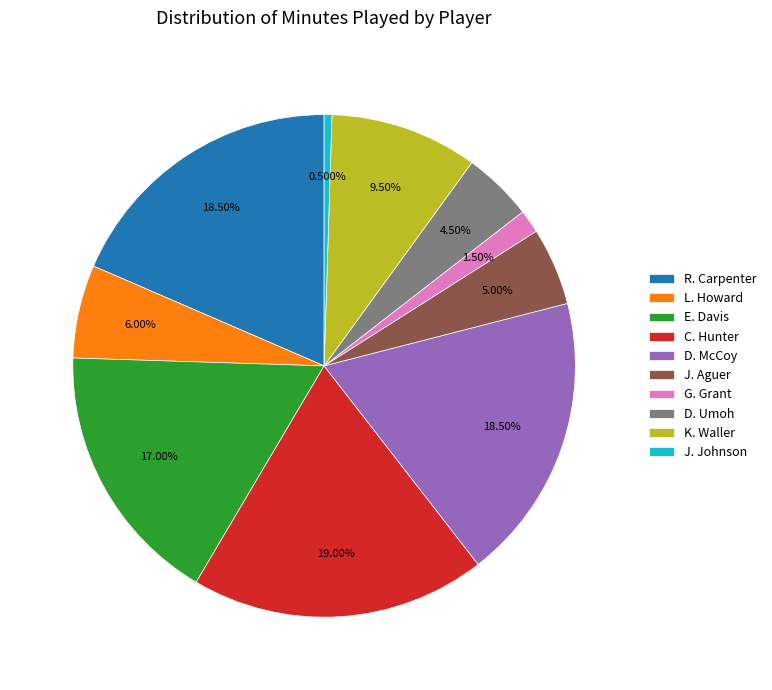

To the nearest percent, what percentage of the pie is J. Aguer?

5%